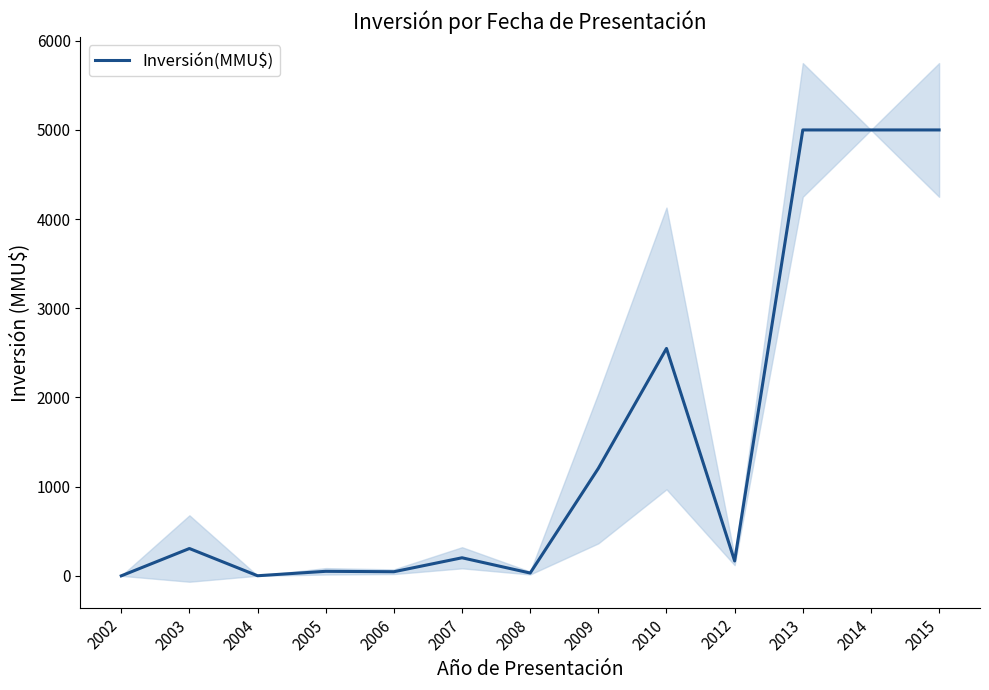

Count the number of values greater than 202.

7